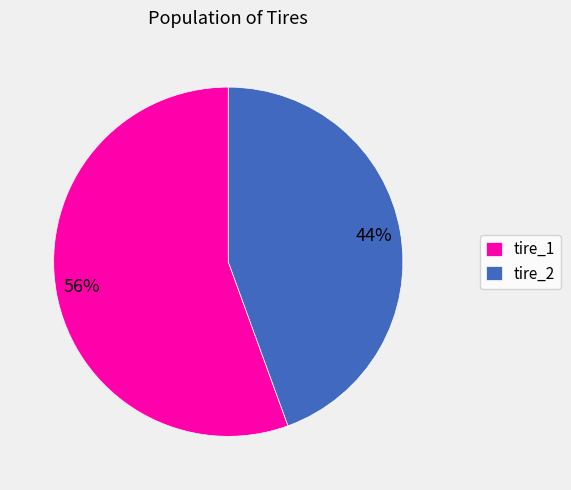

Rank the categories by value from highest to lowest.

tire_1, tire_2